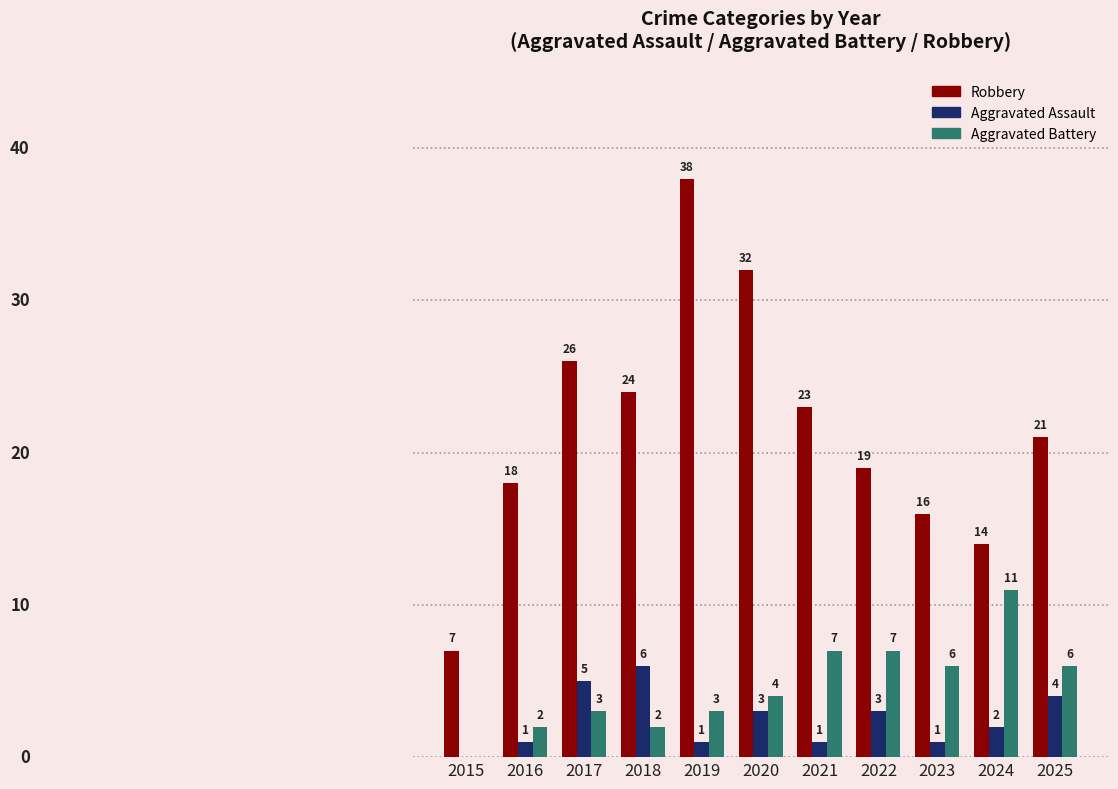

Are the bars horizontal?

No